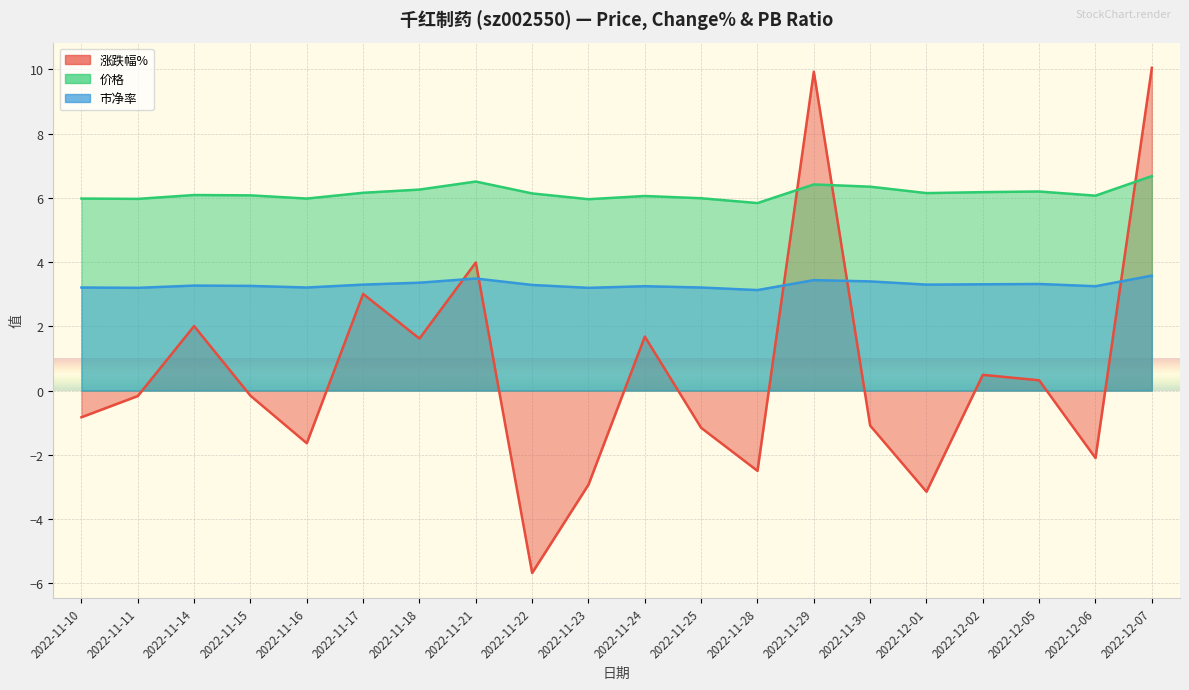

Rank the series at 2022-11-21 from lowest to highest value.

市净率, 涨跌幅%, 价格